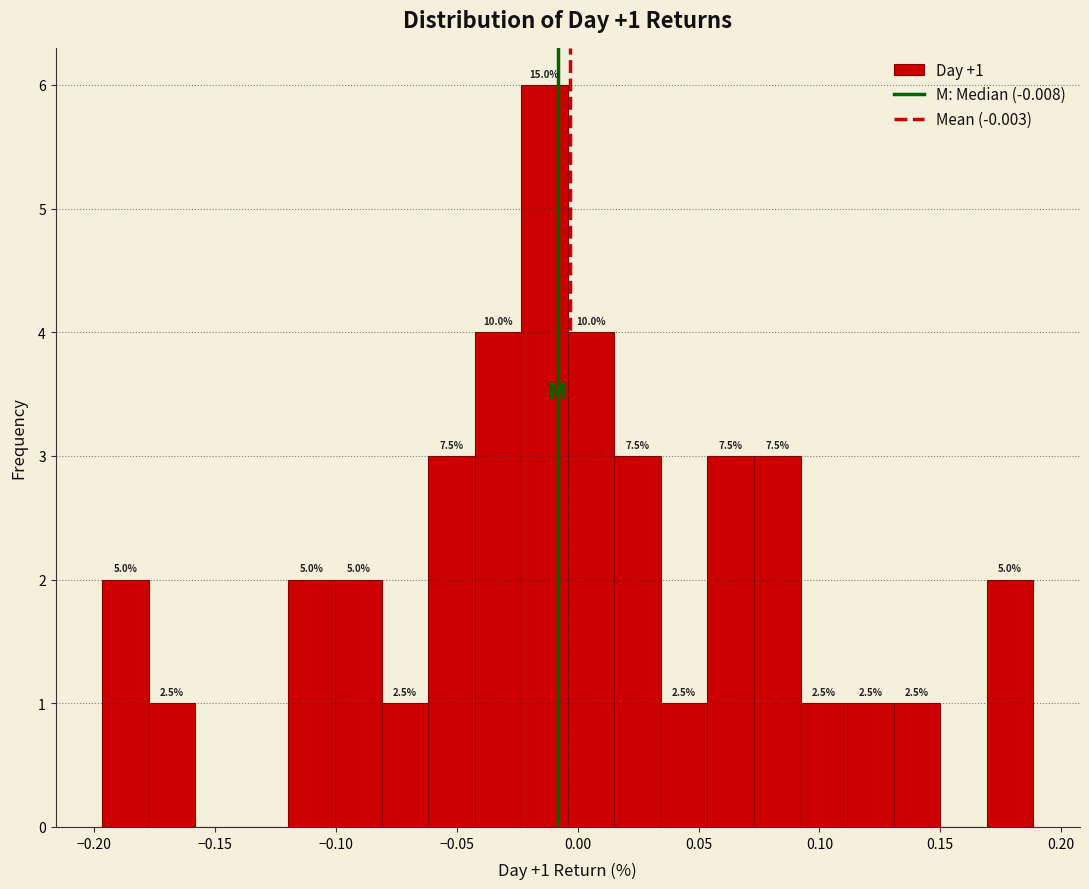

Read against the x-axis, roughly where is the centre of the tallest bar?

-0.015